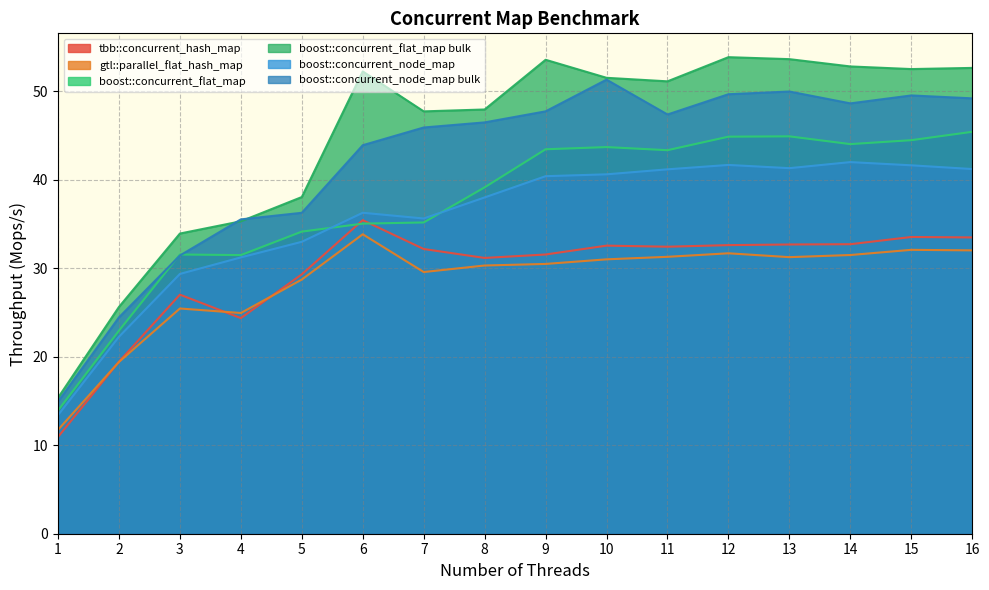

True or false: boost::concurrent_node_map and gtl::parallel_flat_hash_map intersect in this chart.

False